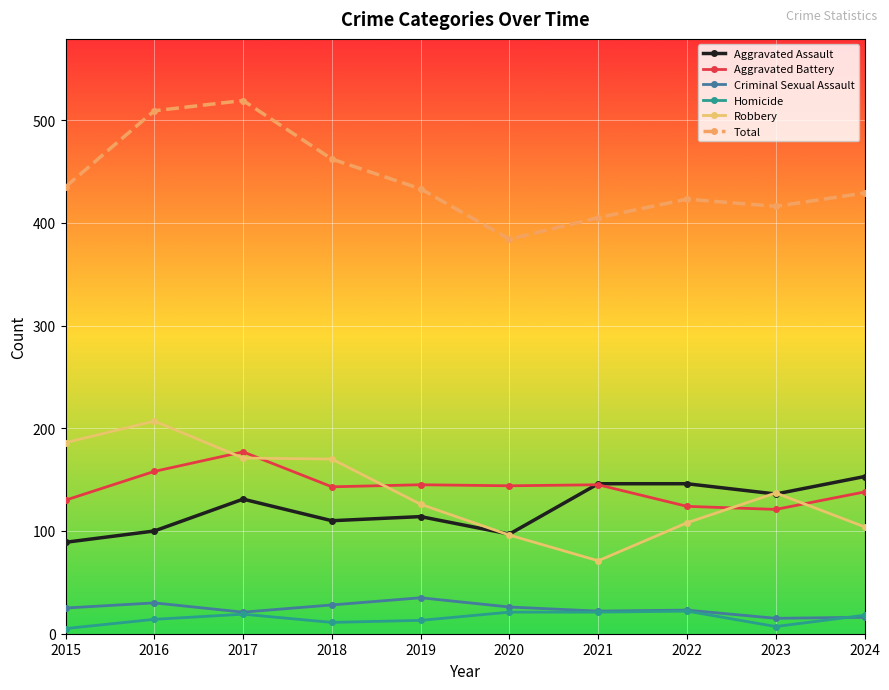

Is the value of Total at 2021 greater than the value of Robbery at 2020?

Yes